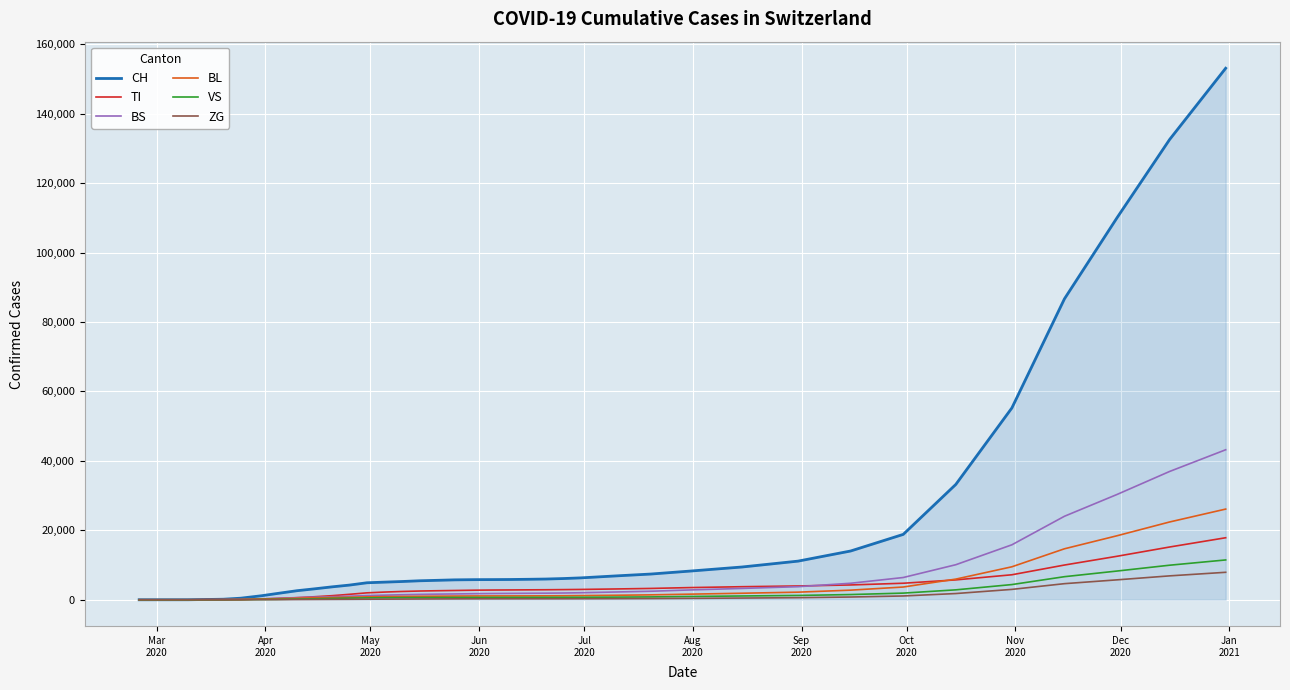

Which series has the largest range (max minus min)?

CH